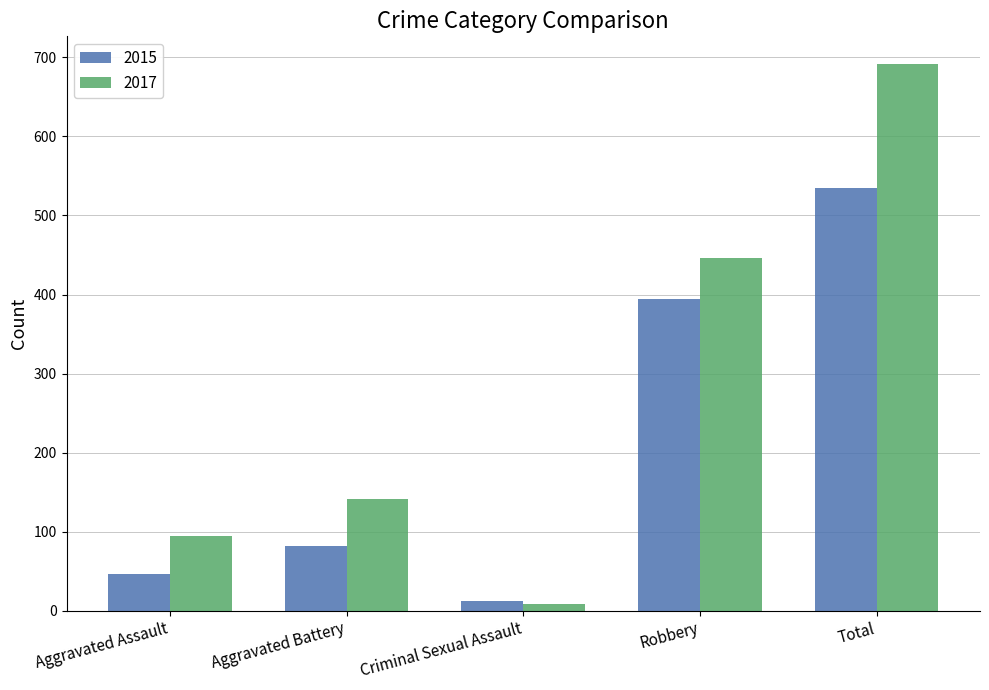

Reading left to right, what are all the values shown in this chart?

2015: 46	82	12	395	535
2017: 95	142	8	446	692